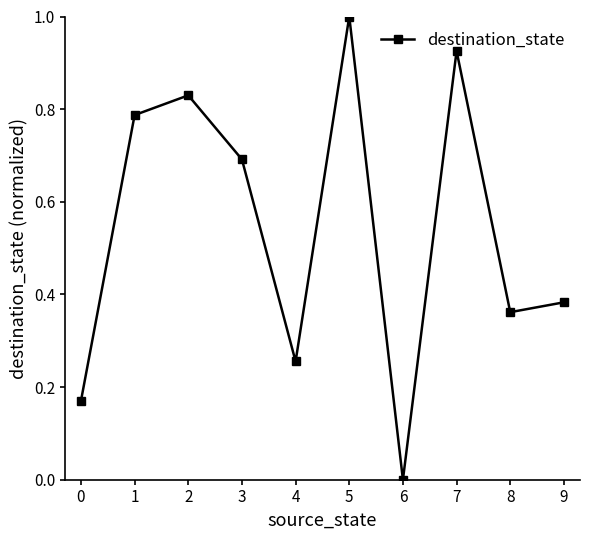

Where is the first local maximum?

2